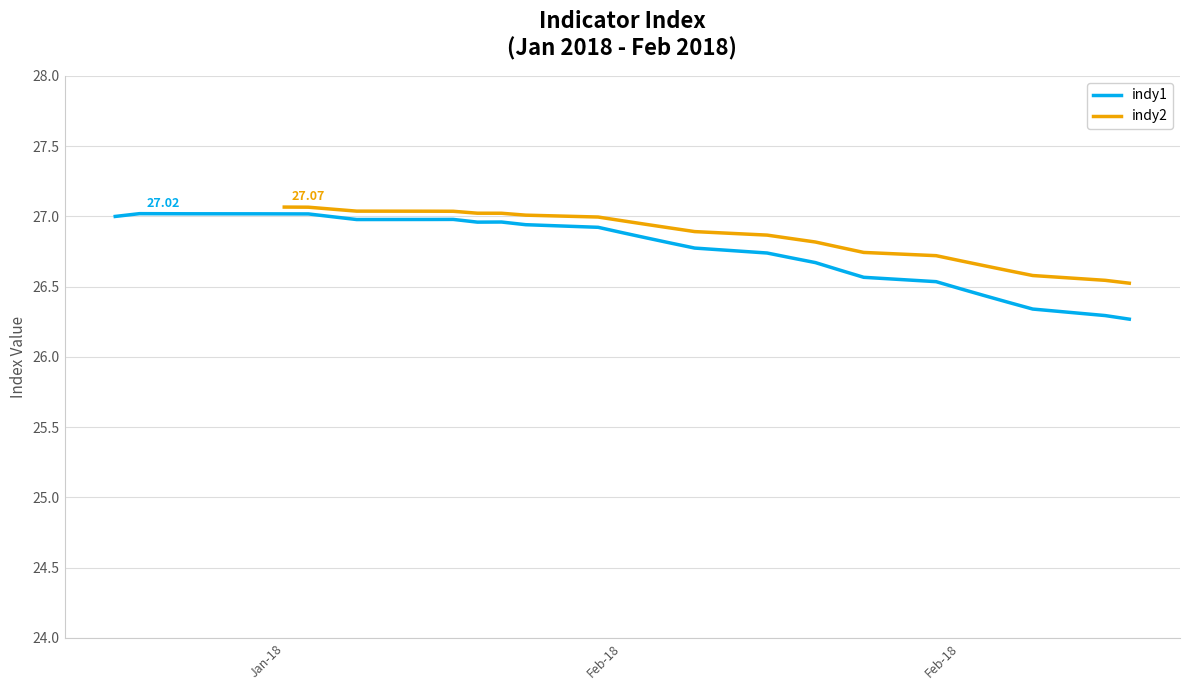

True or false: indy2 has more than 0 interior local peaks.

False